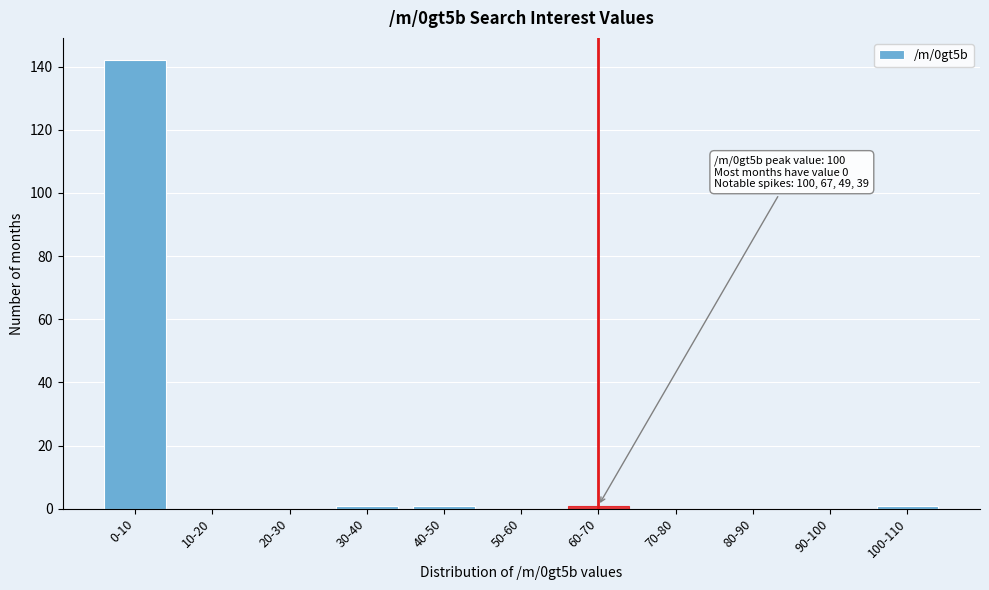

Reading left to right, transcribe all the data shown in this chart.

0-10=142	10-20=0	20-30=0	30-40=1	40-50=1	50-60=0	60-70=1	70-80=0	80-90=0	90-100=0	100-110=1